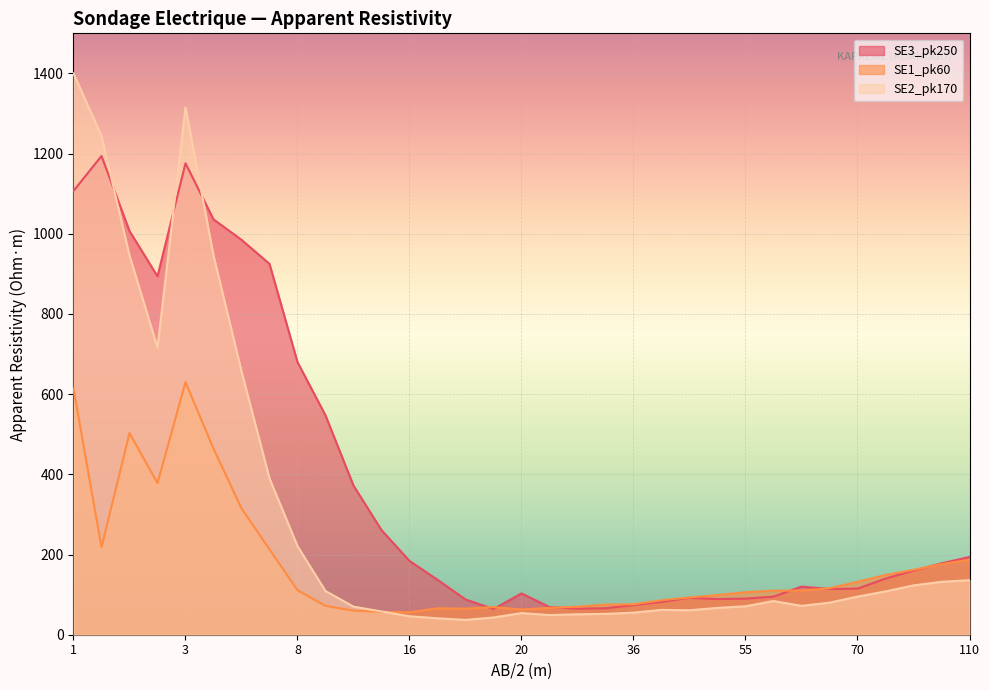

Where is the first local minimum for SE3_pk250?

4